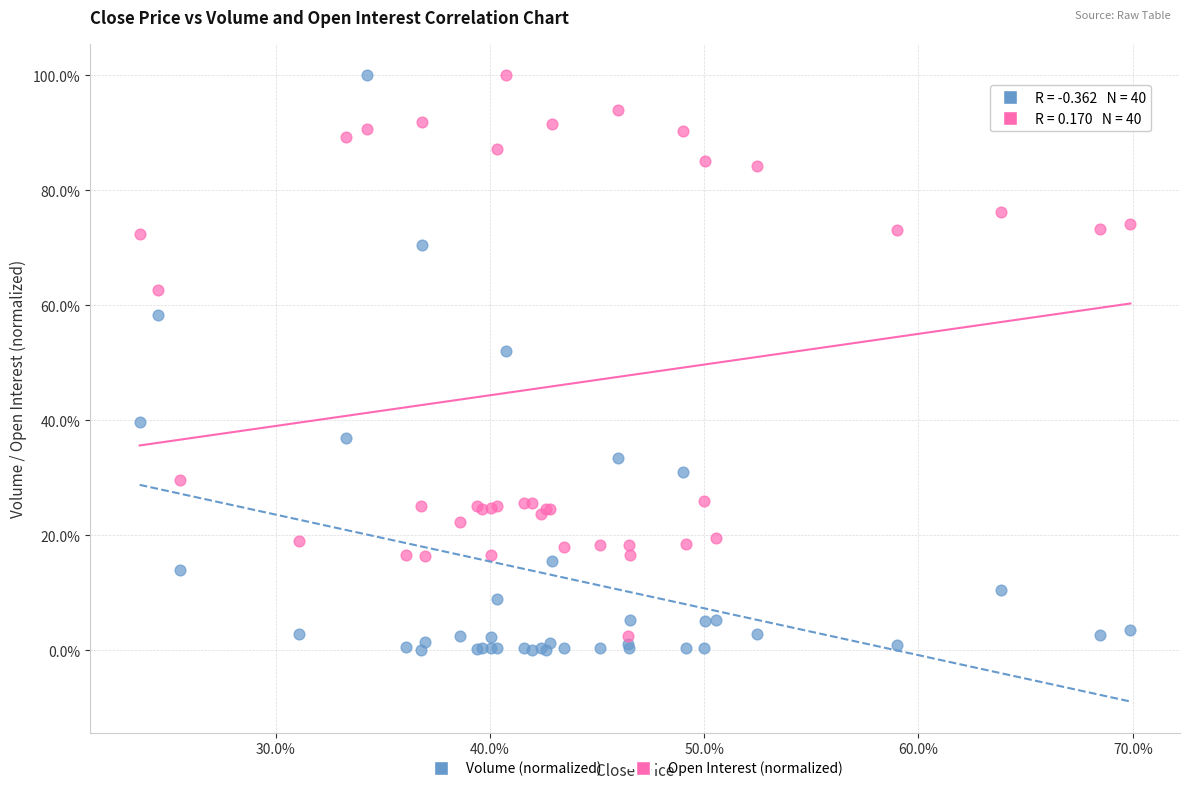

What are all the series names shown in the legend?

Volume (normalized), Open Interest (normalized)